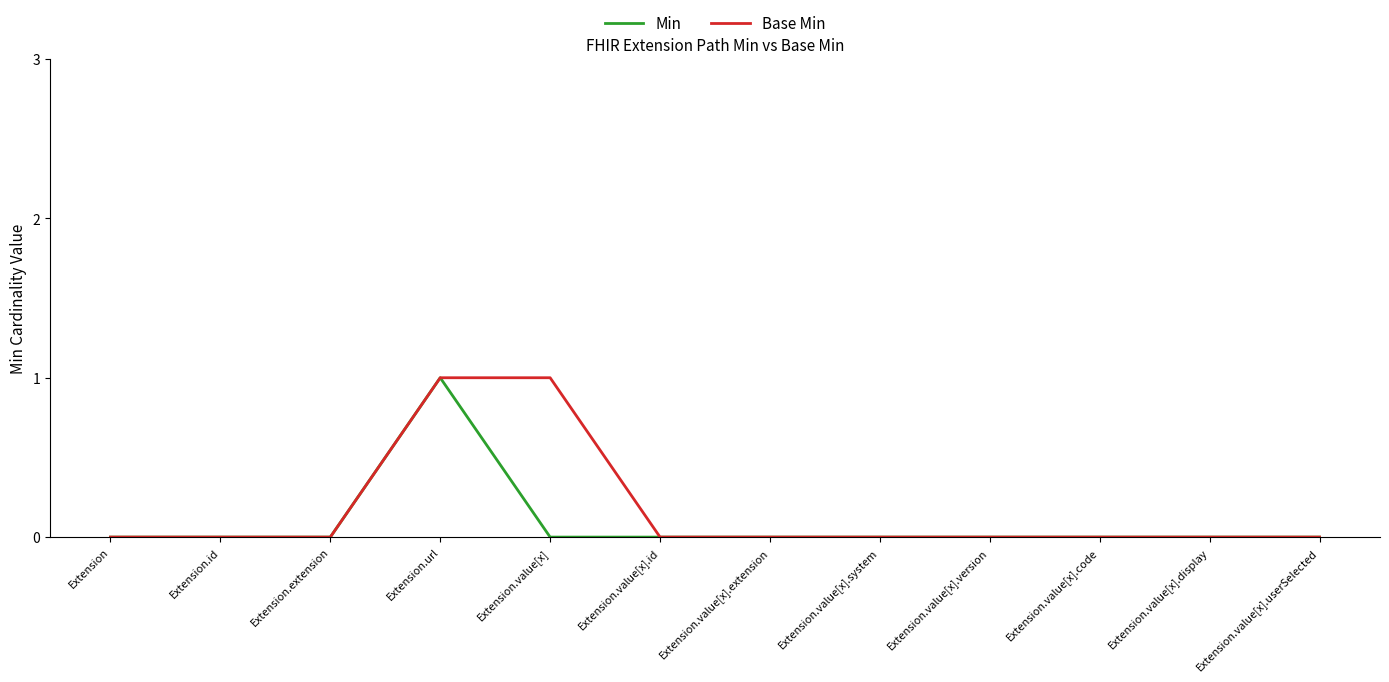

Between Extension.value[x] and Extension.value[x].display, which series saw the biggest shift?

Base Min